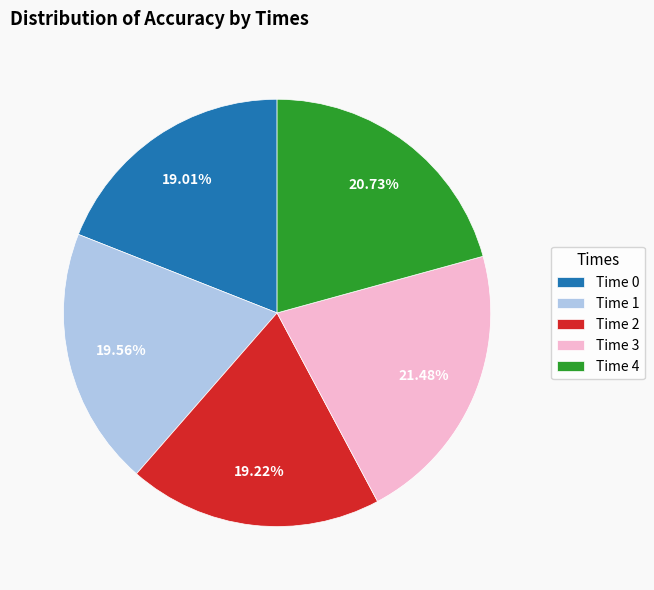

Is Time 1 the majority of the pie?

No